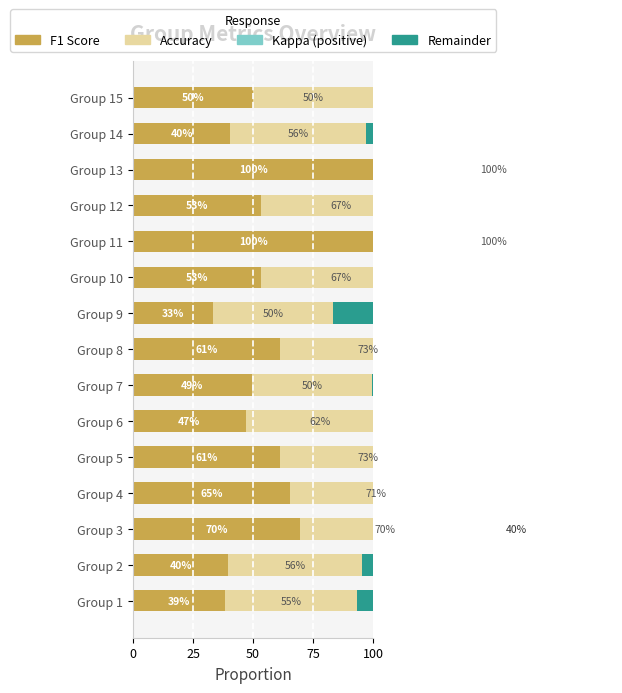

Is the value of Remainder at Group 14 greater than the value of F1 Score at Group 13?

No